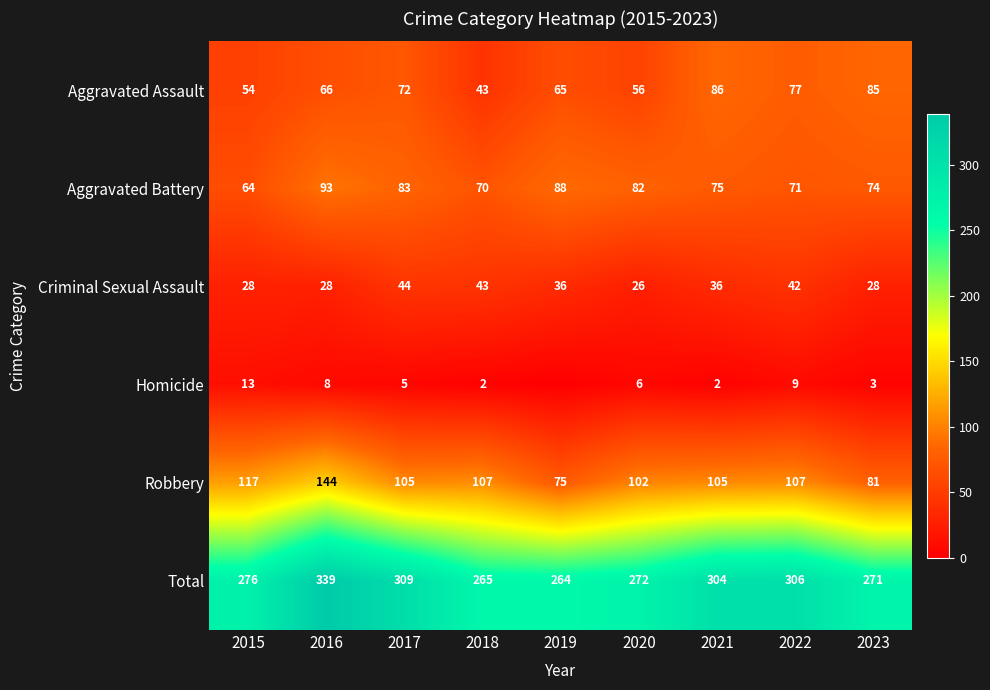

What is the approximate value of Aggravated Battery at 2023?

74